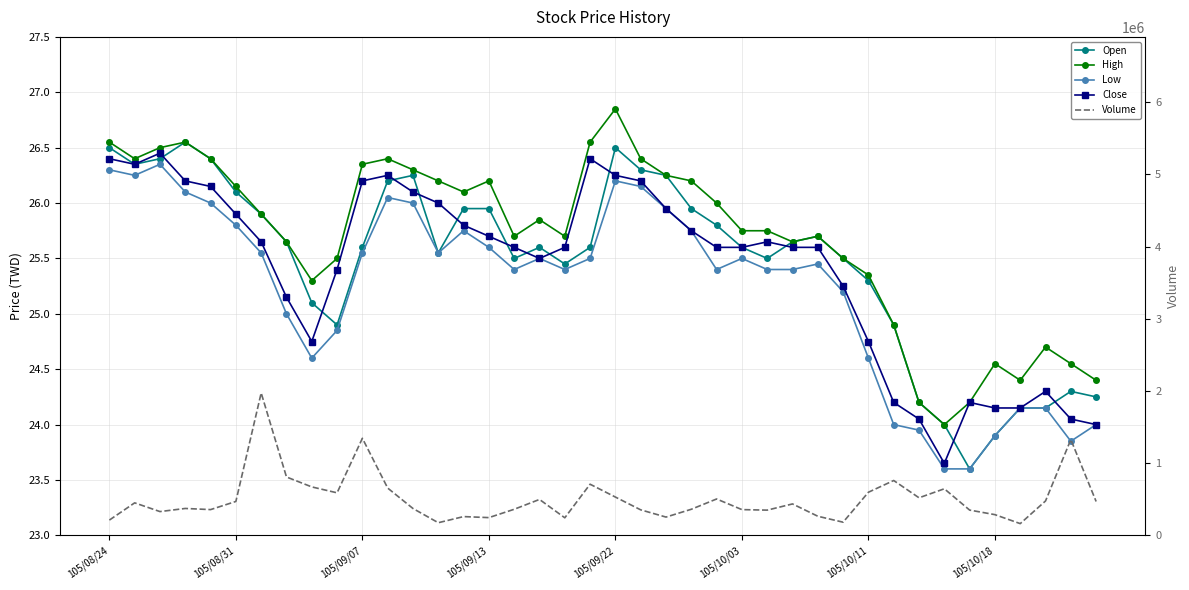

In Volume, how many points are lower than both neighbors (excluding endpoints)?

11